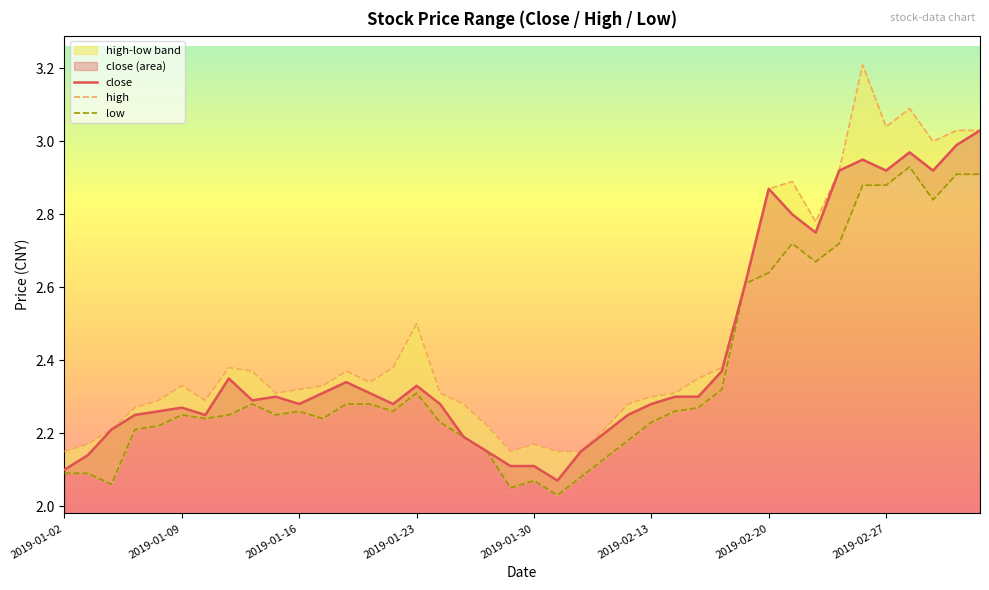

True or false: close and high cross at least once.

False